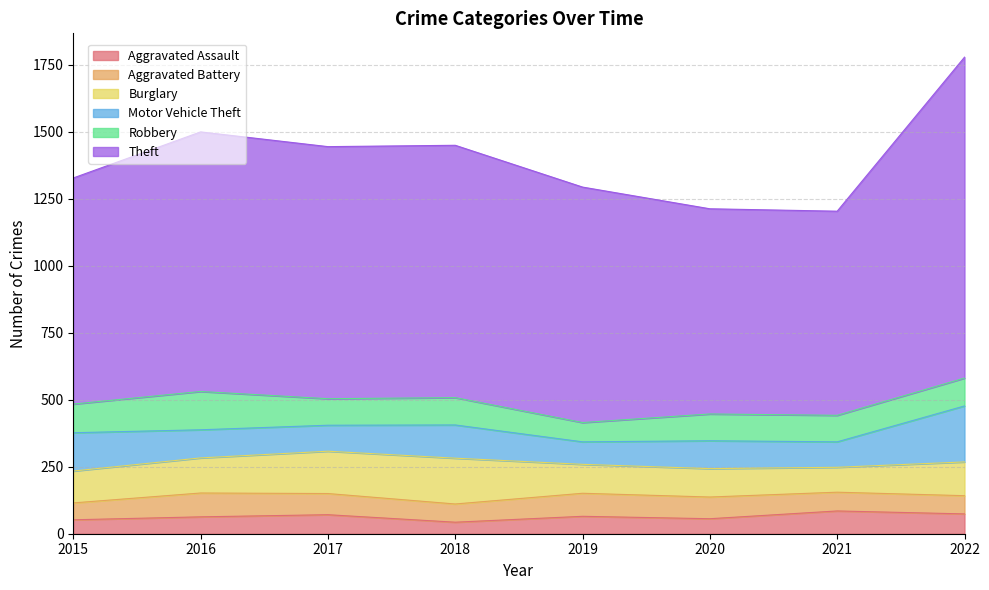

How many intersections are there between Aggravated Battery and Robbery?

2